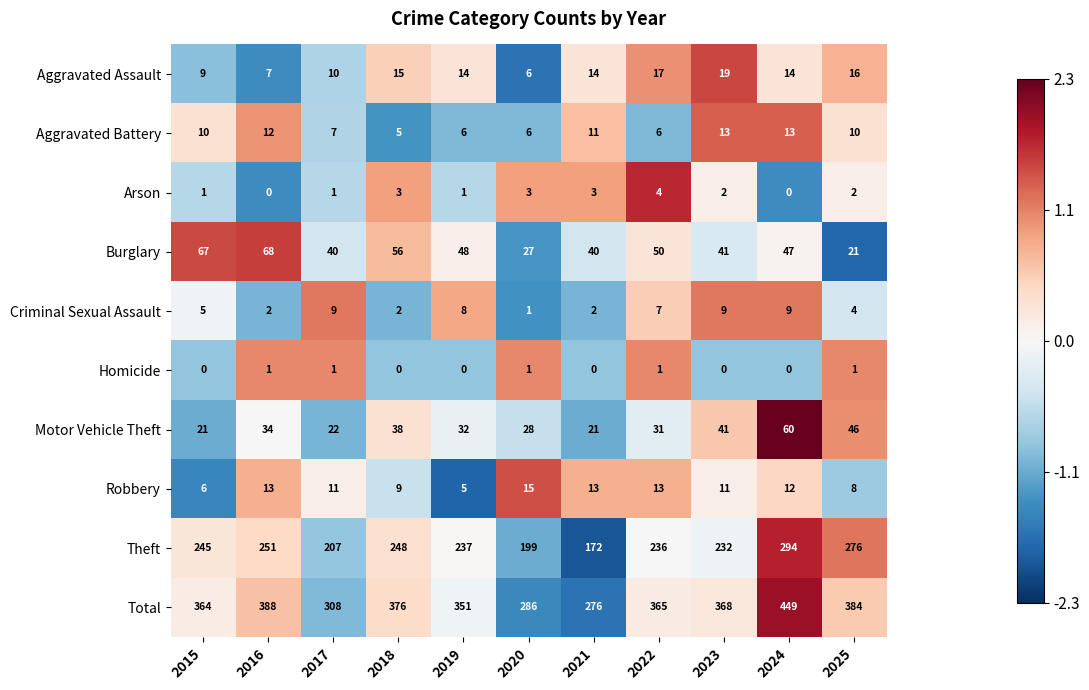

How many distinct data groups are displayed?

10